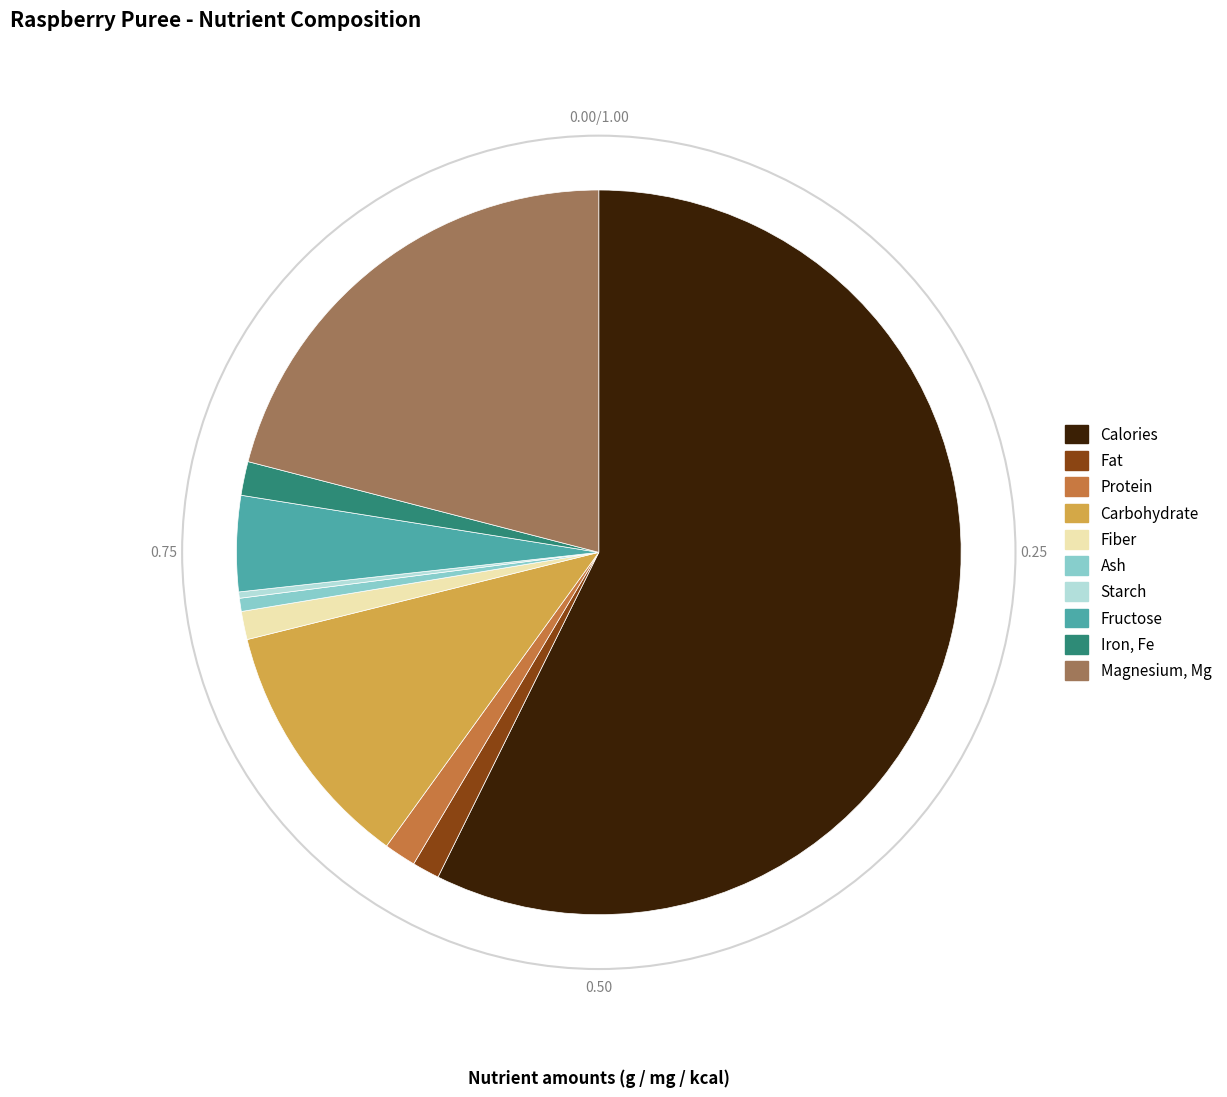

Which has a higher value, Iron, Fe or Starch?

Iron, Fe